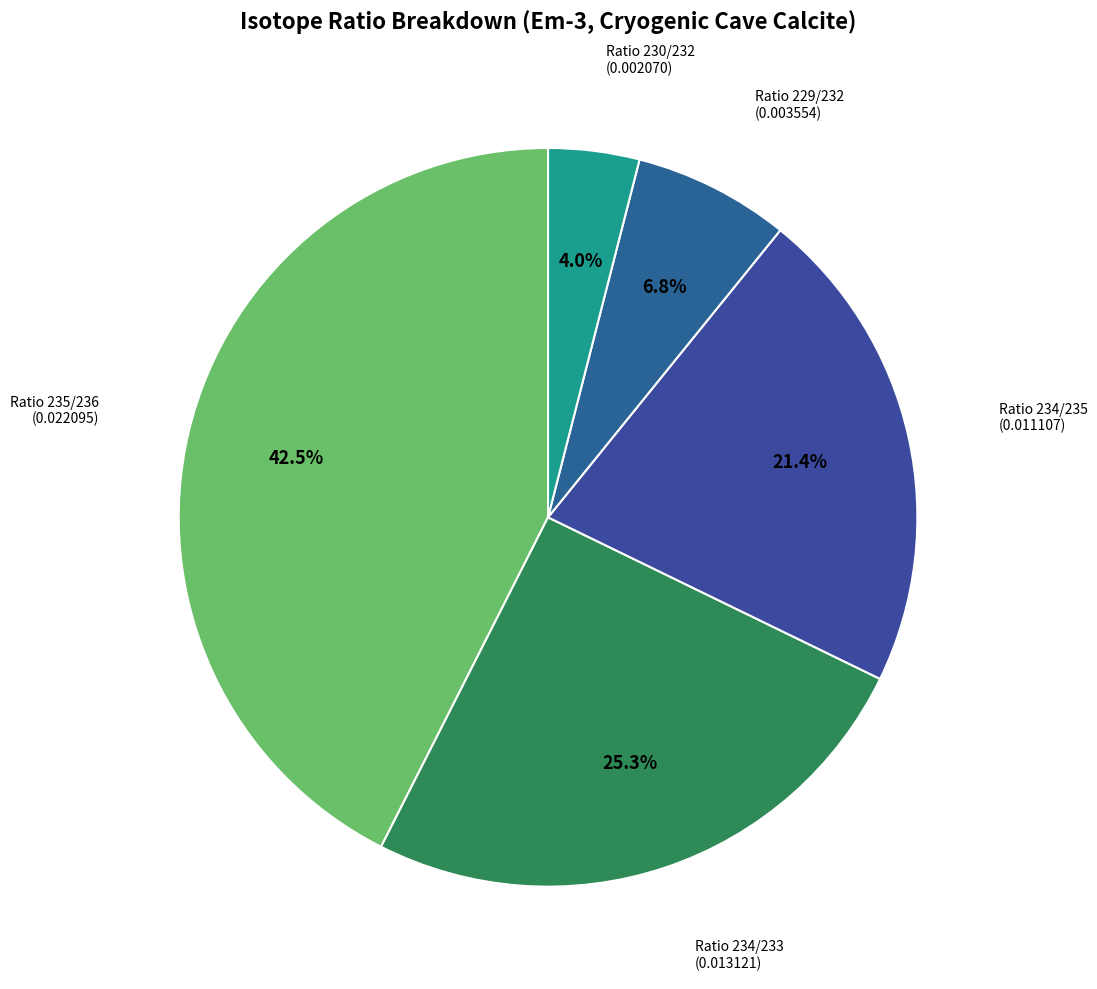

What percentage is the Ratio 234/235 slice, to the nearest percent?

21%